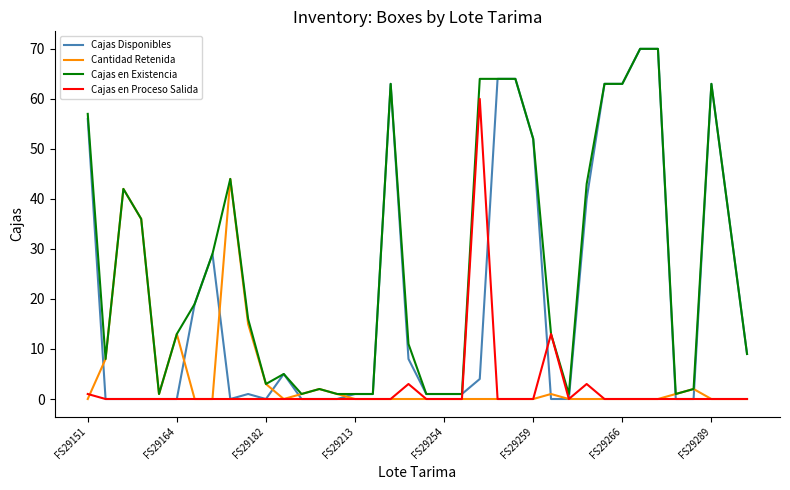

What is the highest value of the Cantidad Retenida series?

44